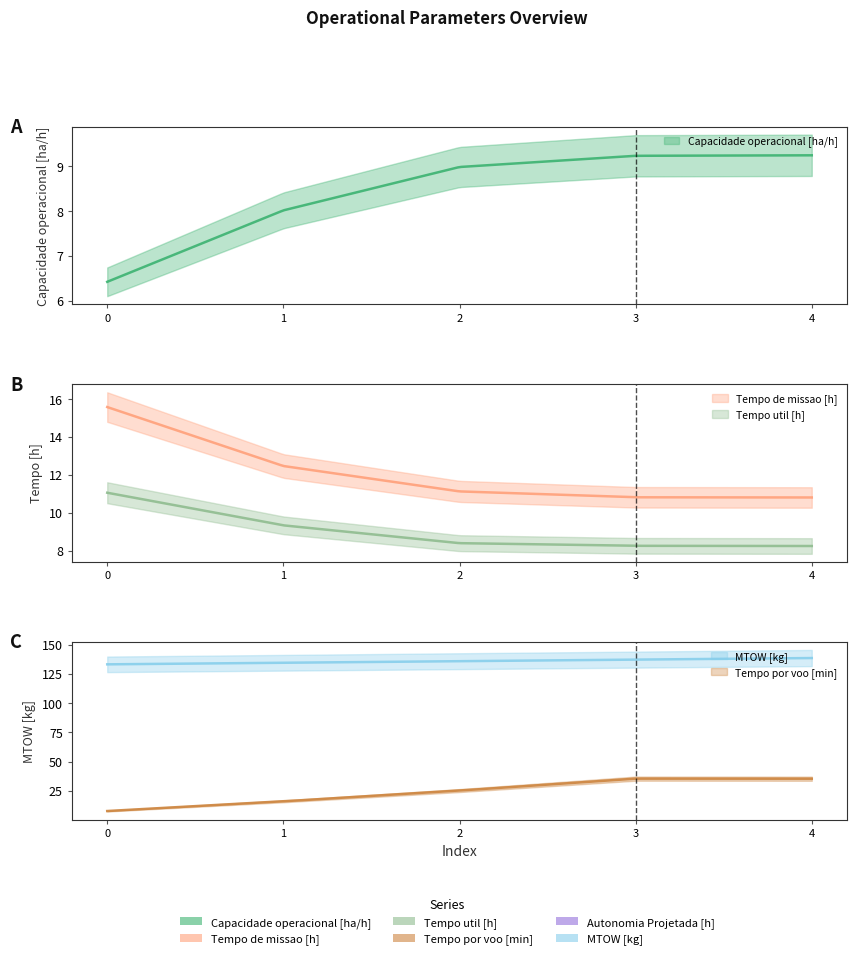

At which category is the sum across all series the highest?

4